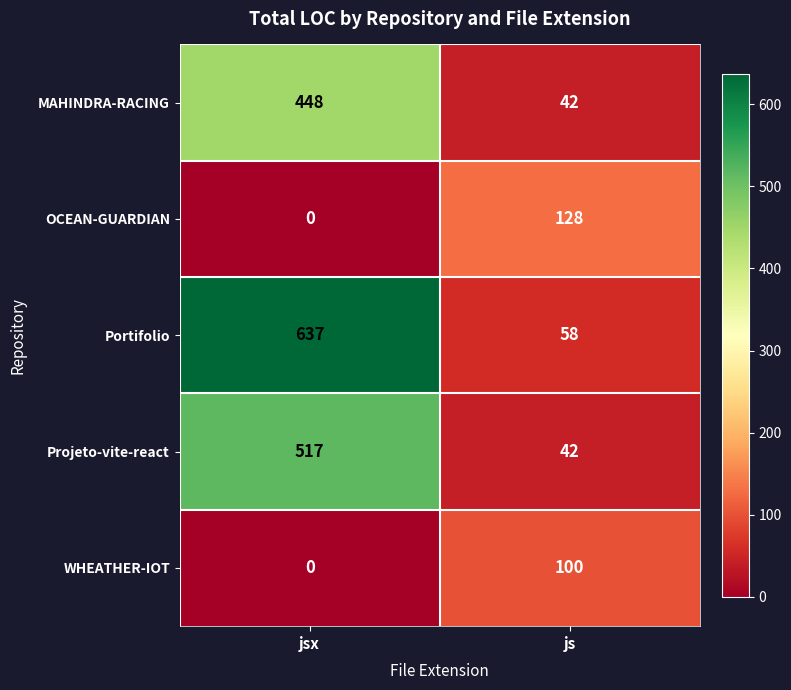

What is the average value of the Projeto-vite-react series?

280